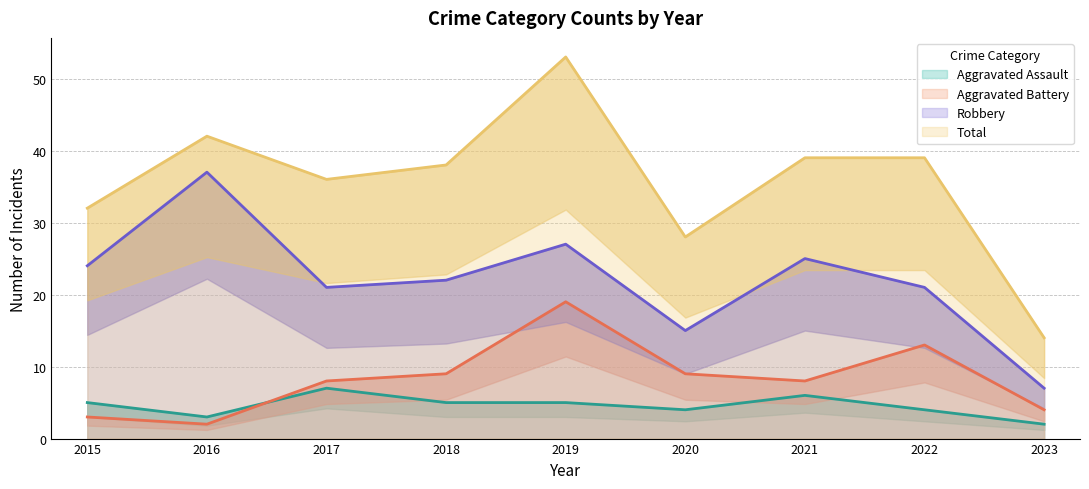

How many lines are shown in the chart?

4